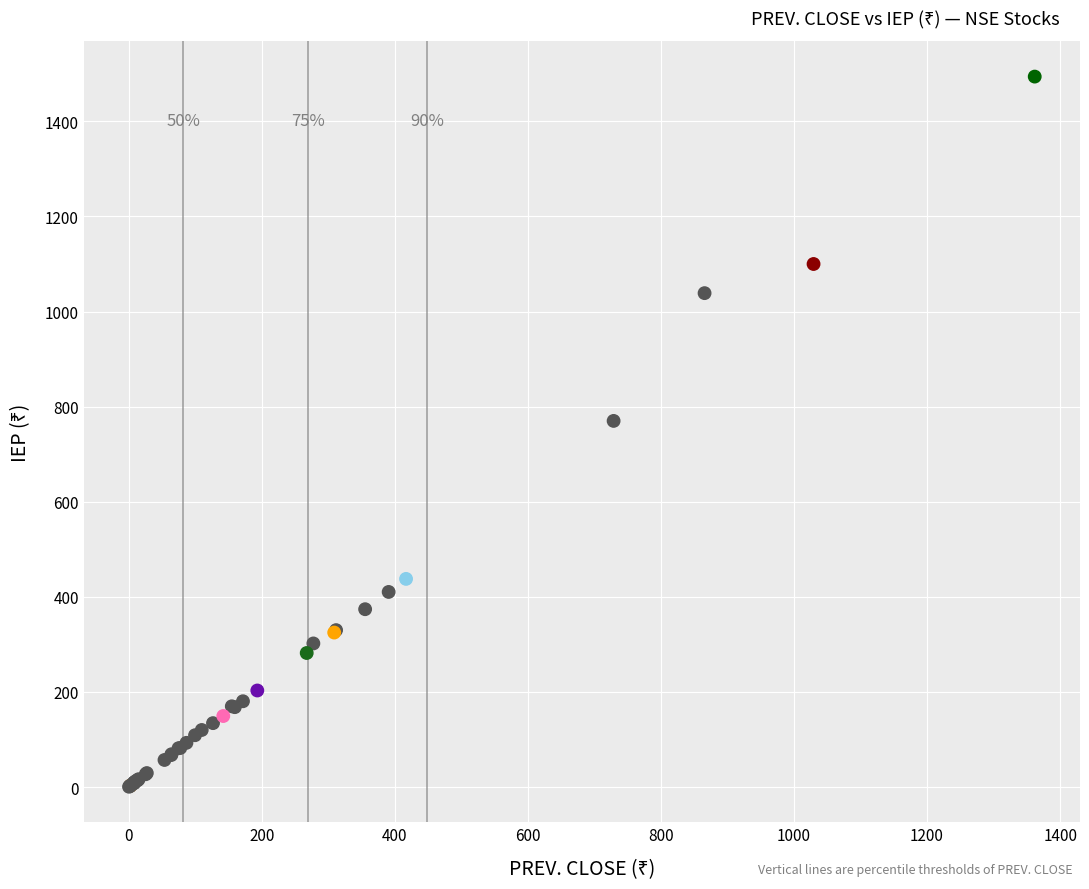

What Y value in the scatter plot is closest to 747?

770.0